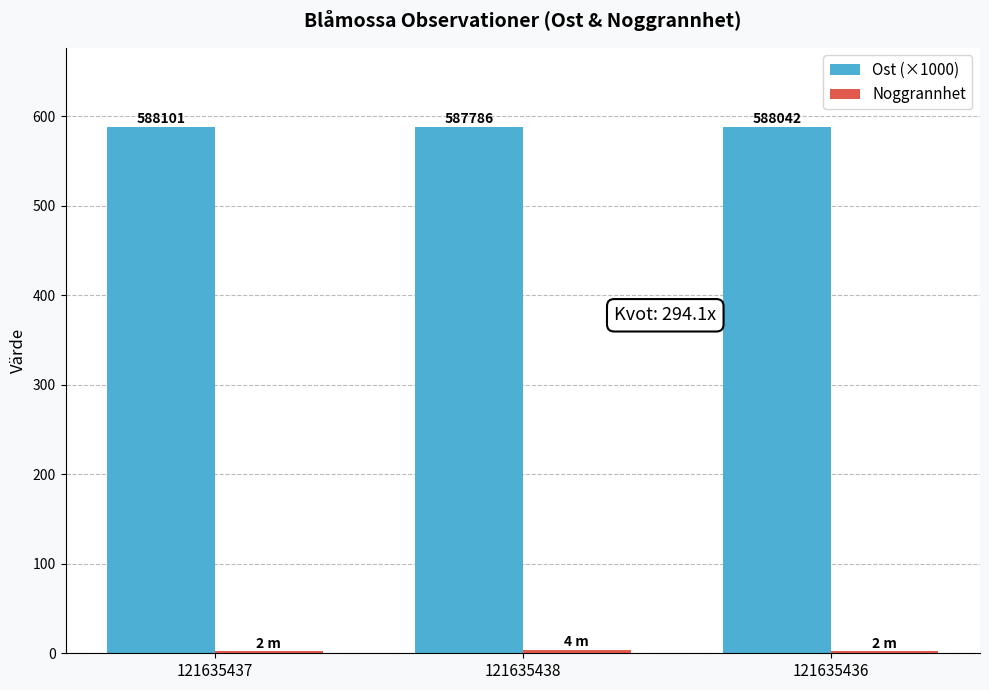

How many groups of bars are there?

3